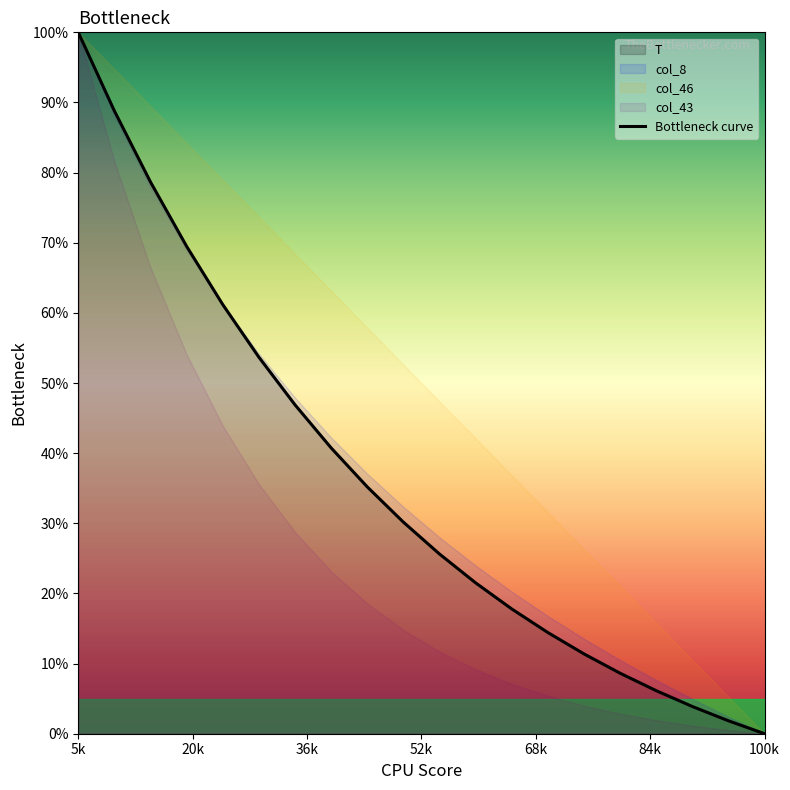

True or false: there are more than 0 points higher than both neighbors.

False